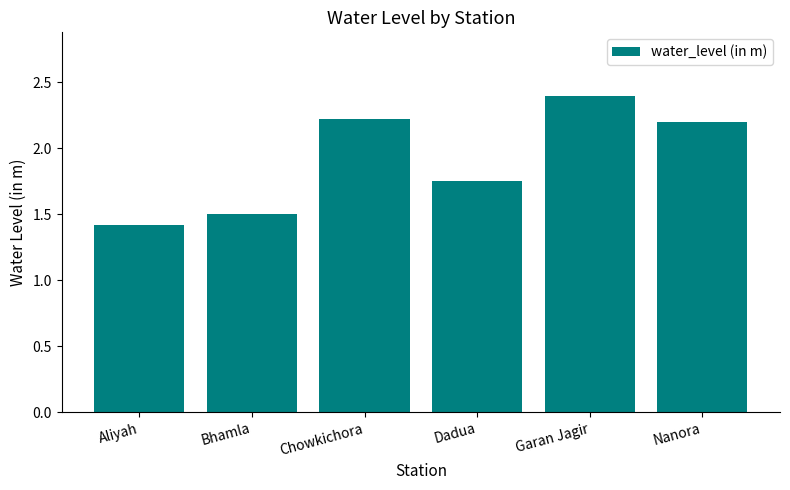

Read the value at Aliyah.

1.4